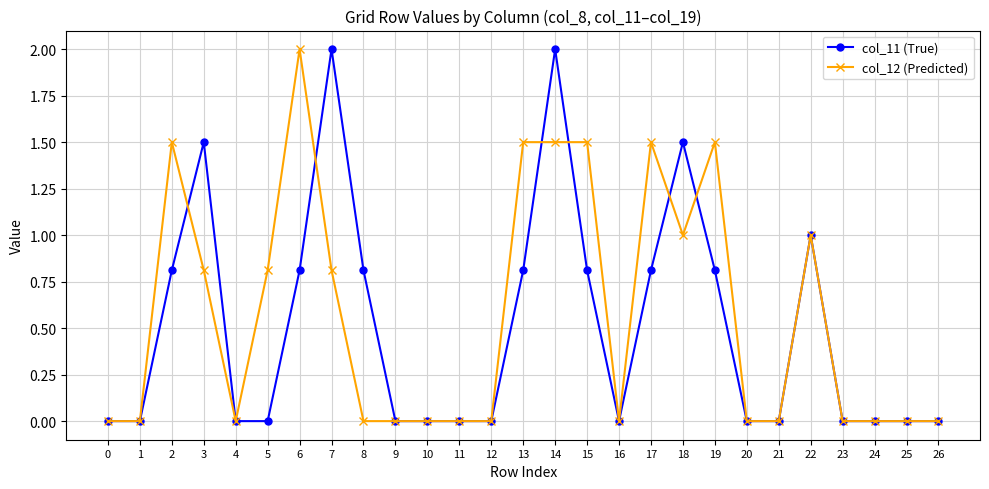

True or false: col_12 (Predicted) and col_11 (True) intersect in this chart.

True